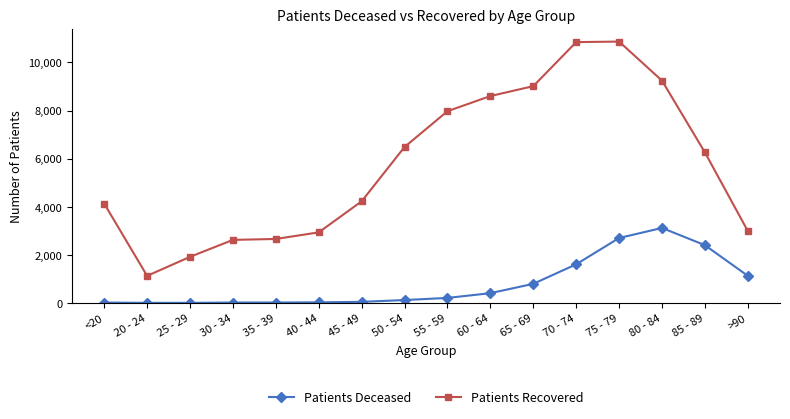

What is the difference between the highest and lowest values at 30 - 34?

2605